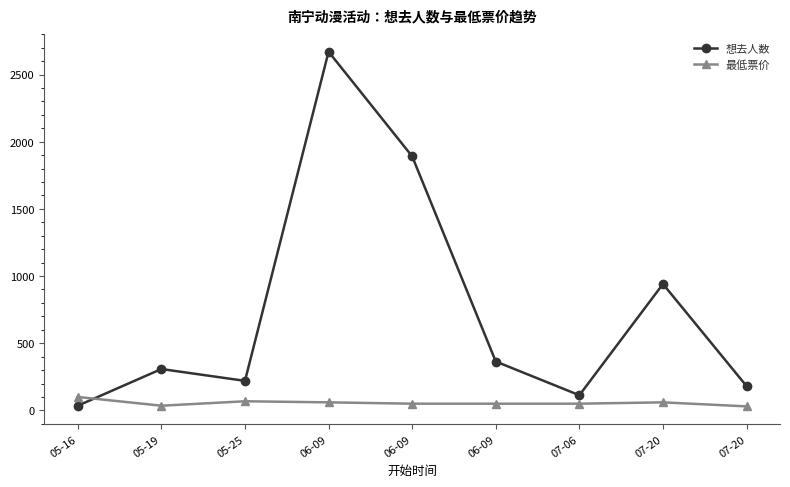

How many categories are shown in the chart?

9